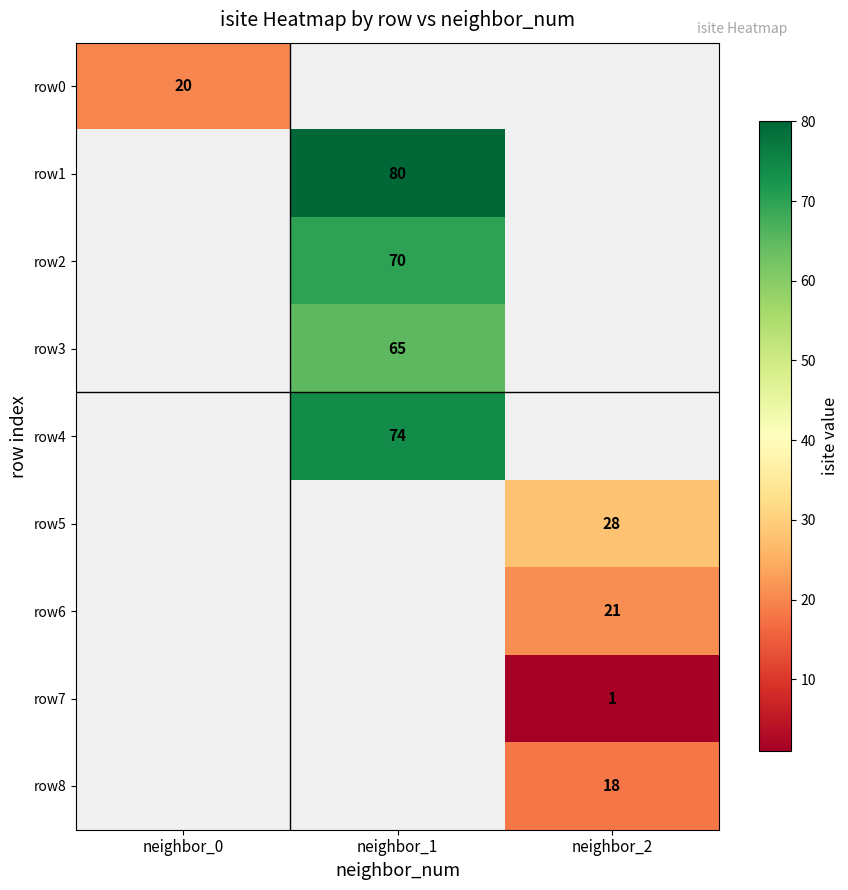

Between neighbor_2 and neighbor_1, which is larger?

neighbor_1